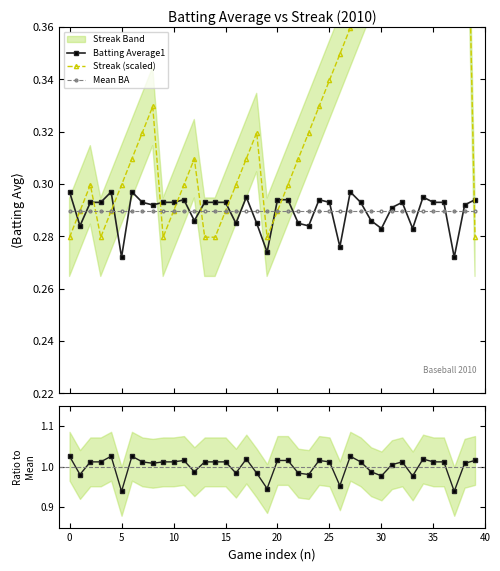

What value does the Streak (scaled) series have at 29?

0.4